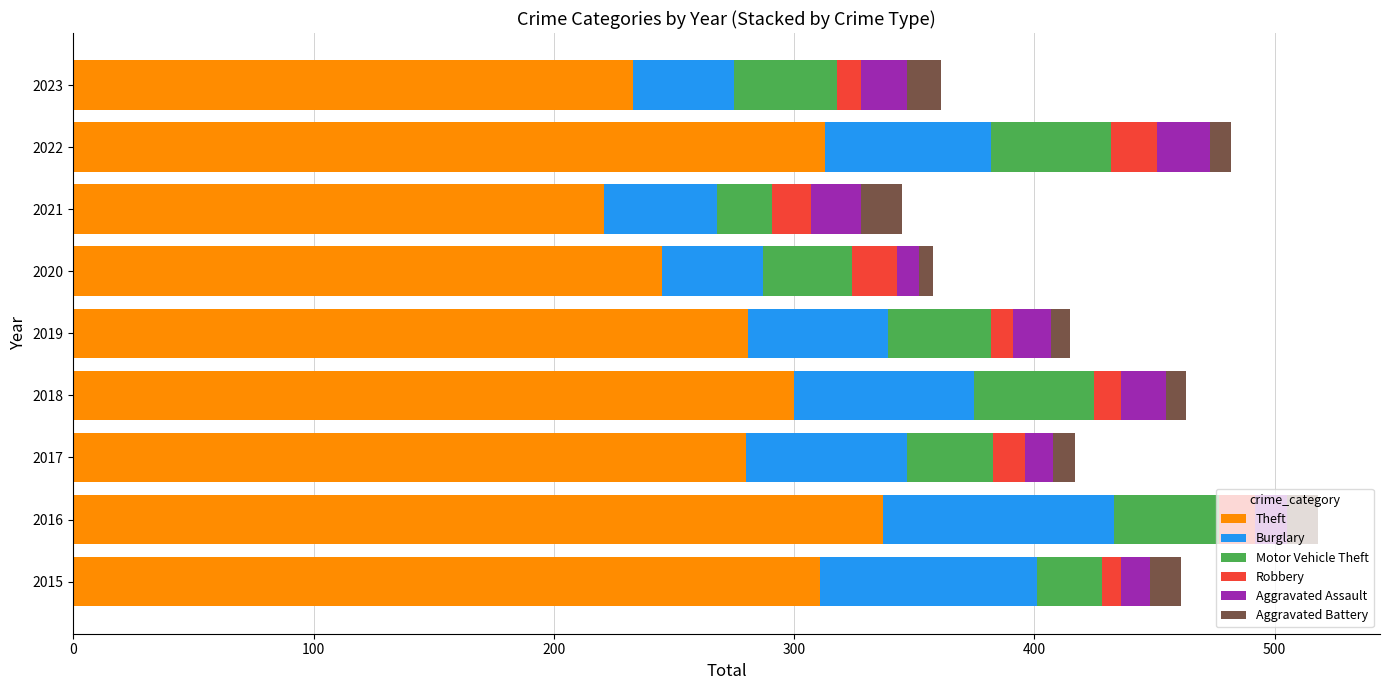

Which category has the lowest value in the Theft series?

2021